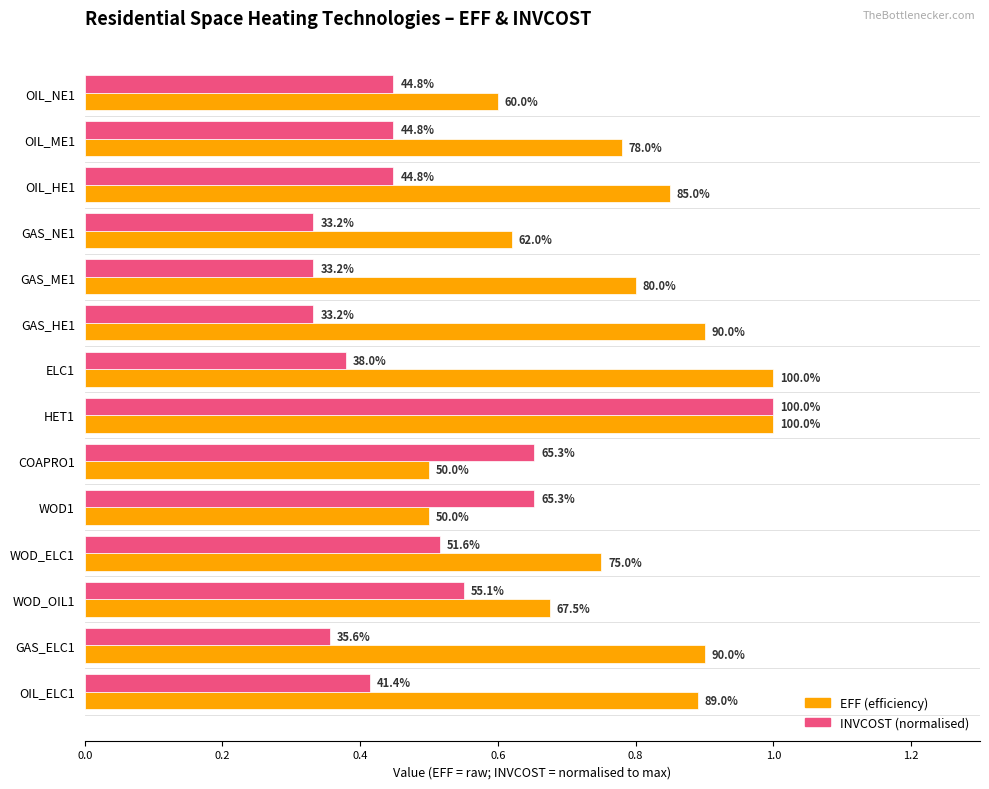

What are all the series names shown in the legend?

EFF (efficiency), INVCOST (normalised)